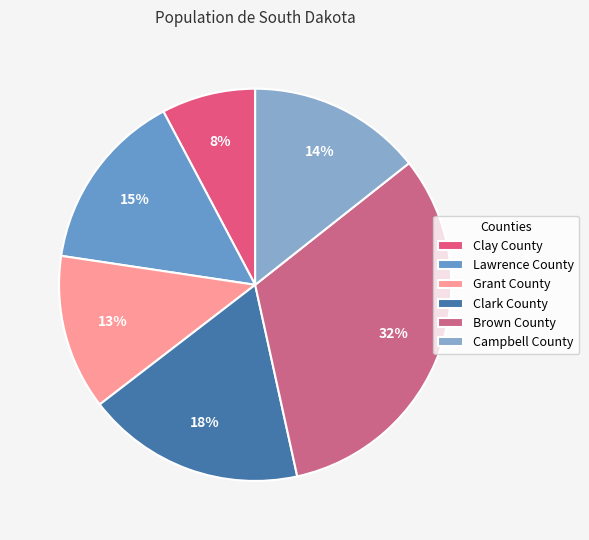

Rank the categories by value from lowest to highest.

Clay County, Grant County, Campbell County, Lawrence County, Clark County, Brown County